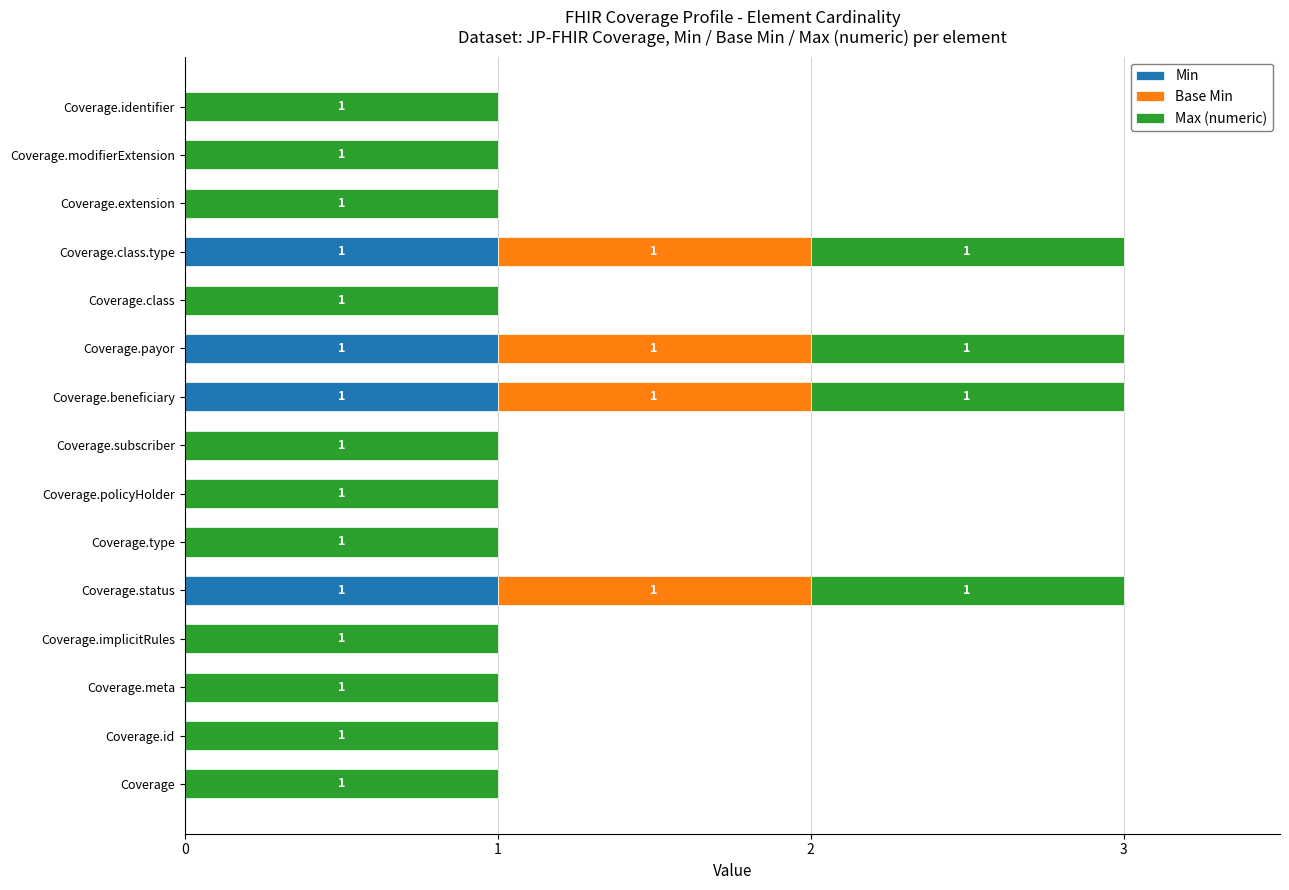

Is it true that Min equals 0 at Coverage.subscriber?

True